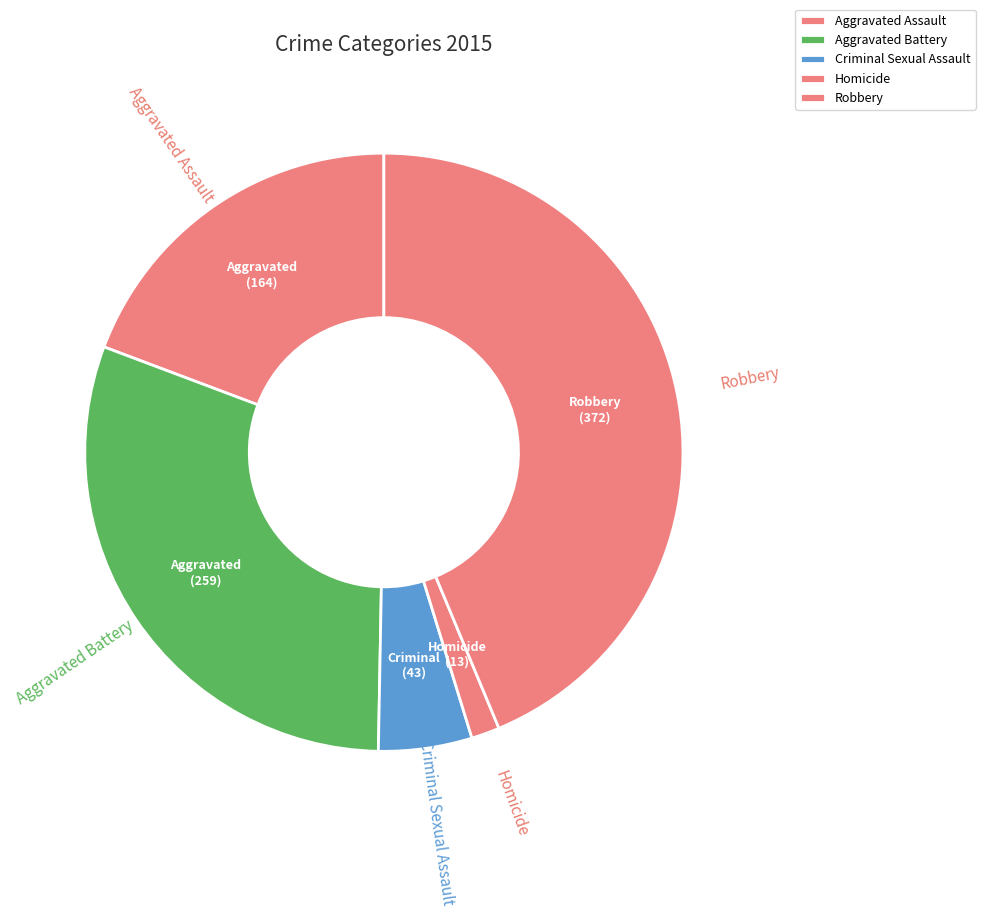

Which has a higher value, Criminal Sexual Assault or Homicide?

Criminal Sexual Assault